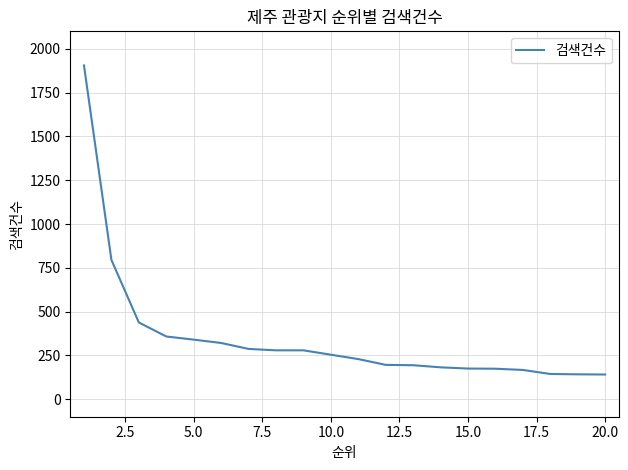

What is the smallest value displayed?

141